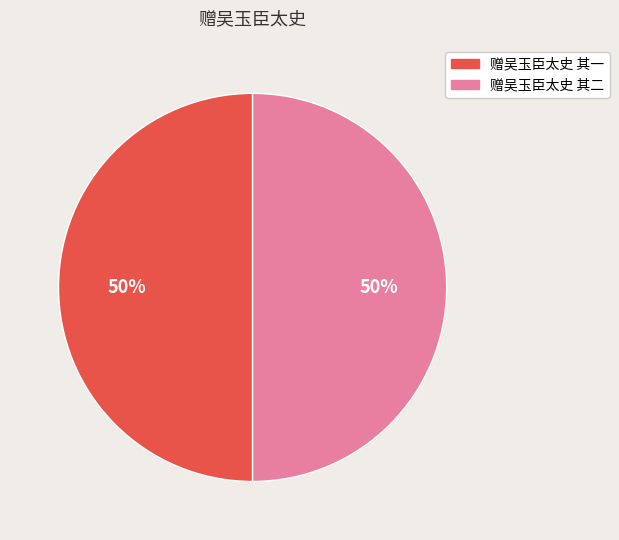

Approximately how many times larger is the value at 赠吴玉臣太史 其二 compared to 赠吴玉臣太史 其一?

1.0